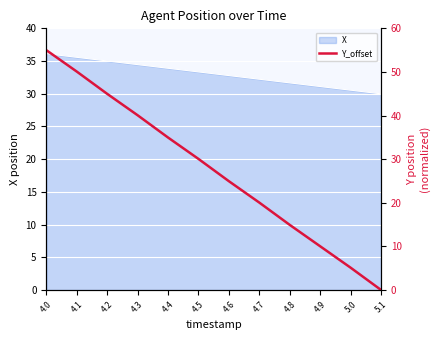

The chart shows a value of 16.0 at 4.9. True or false?

False